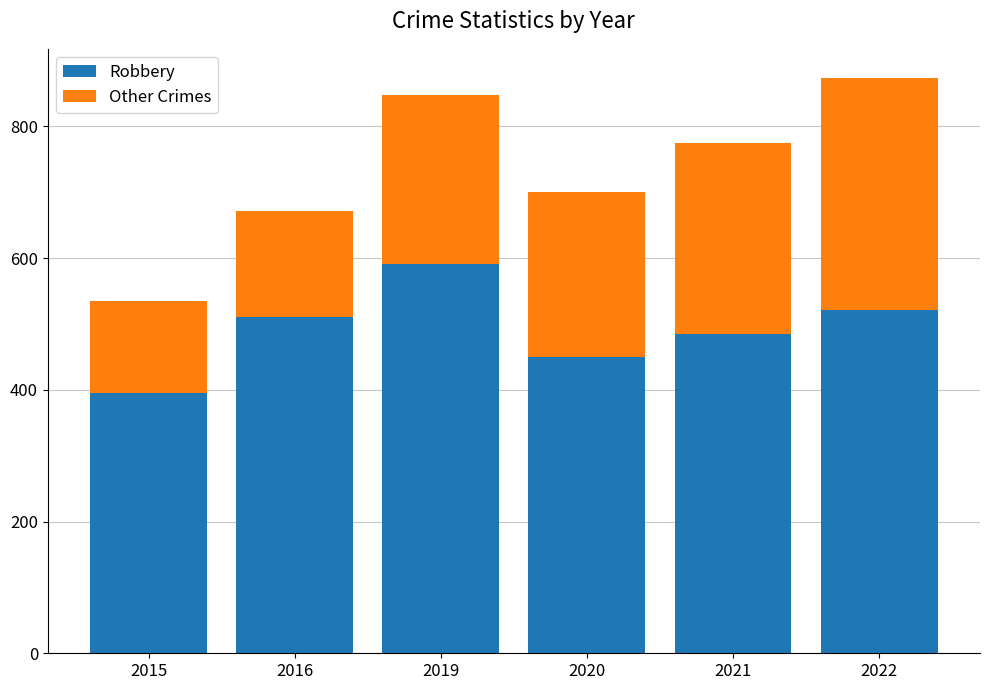

How many categories are shown in the chart?

6